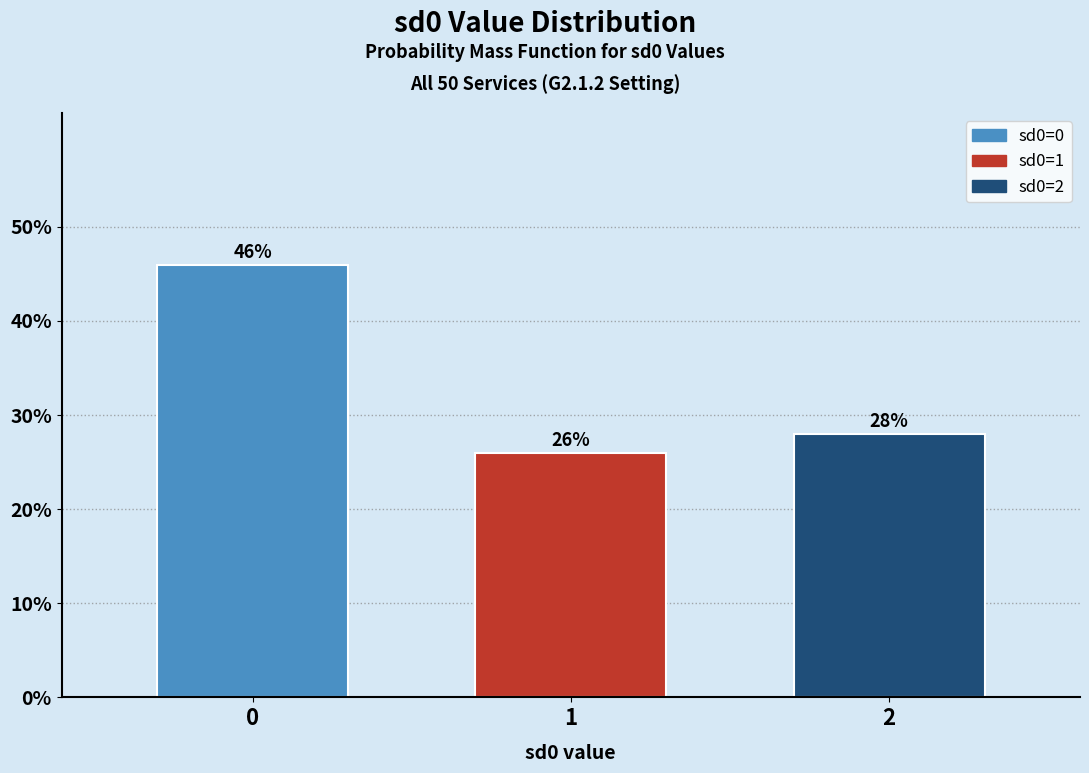

Reading left to right, list all the values displayed in this chart.

0=46.0	1=26.0	2=28.0